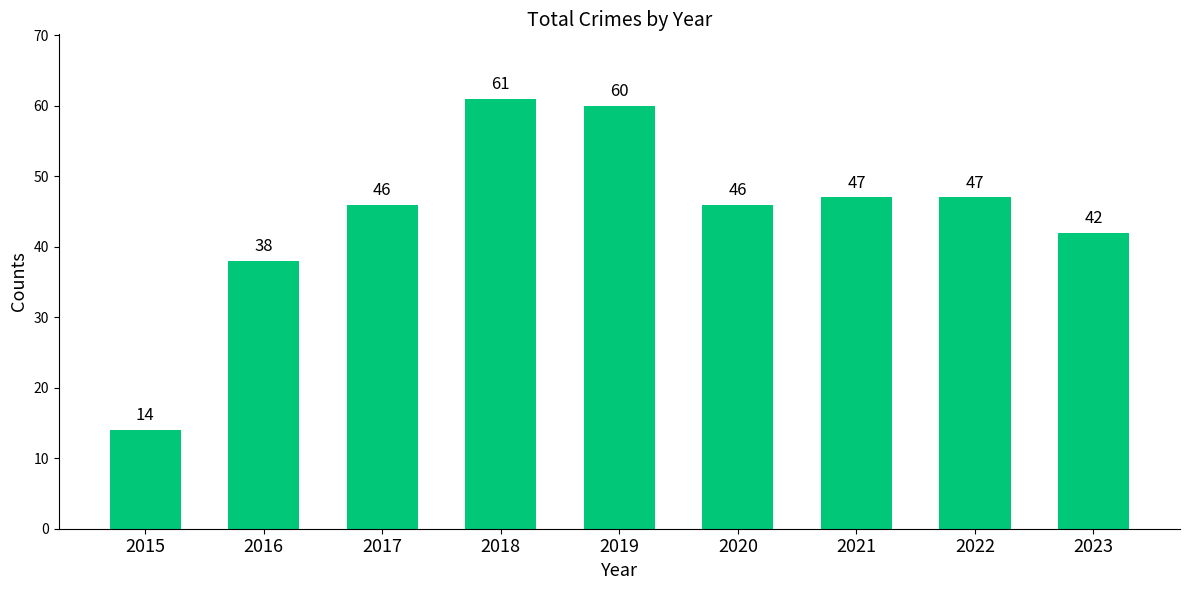

How many data points are less than 46?

3